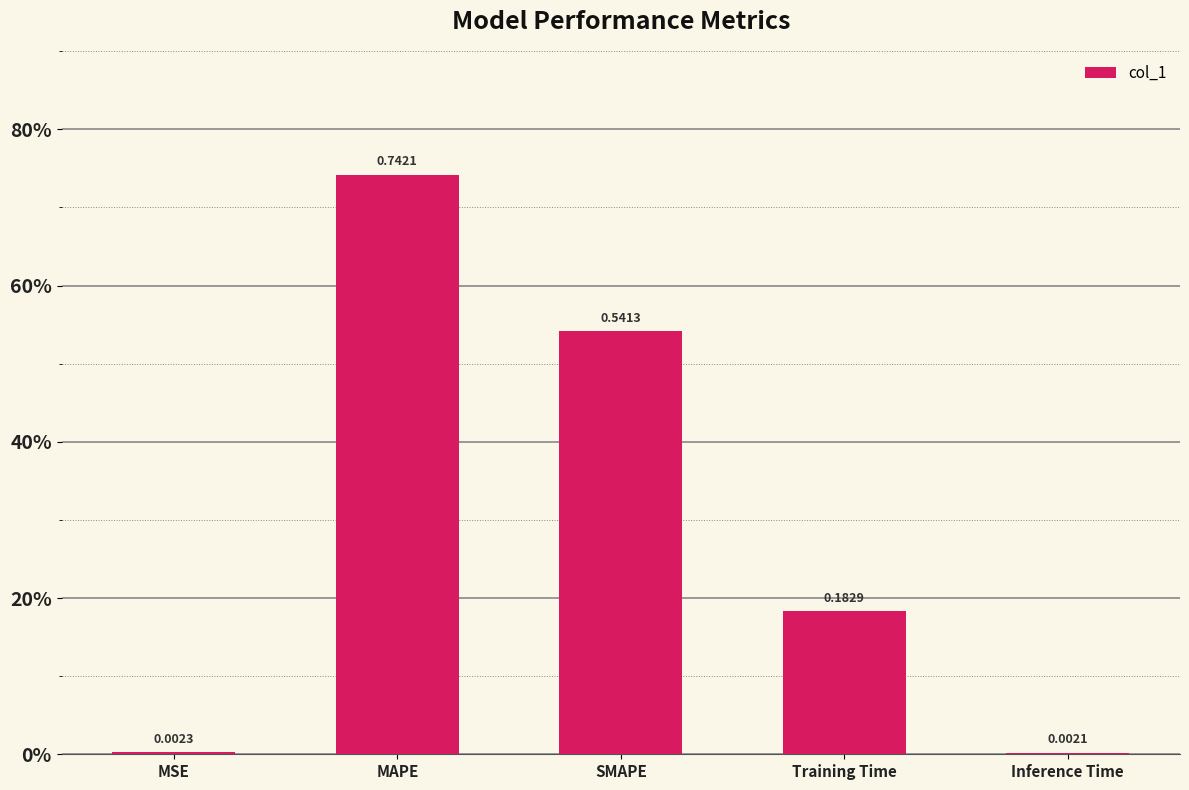

What value does the data have at MAPE?

0.7